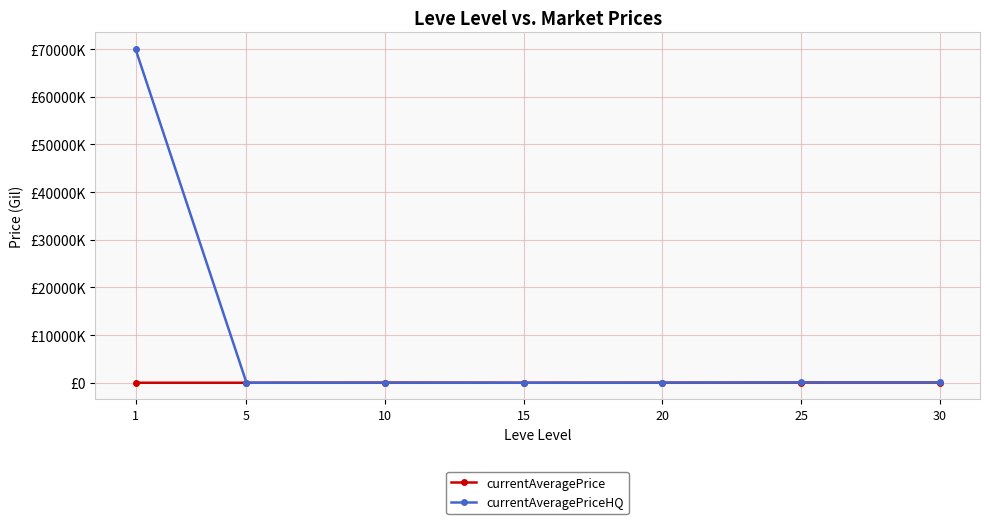

The currentAveragePriceHQ series shows 90000.0 at 30. True or false?

True